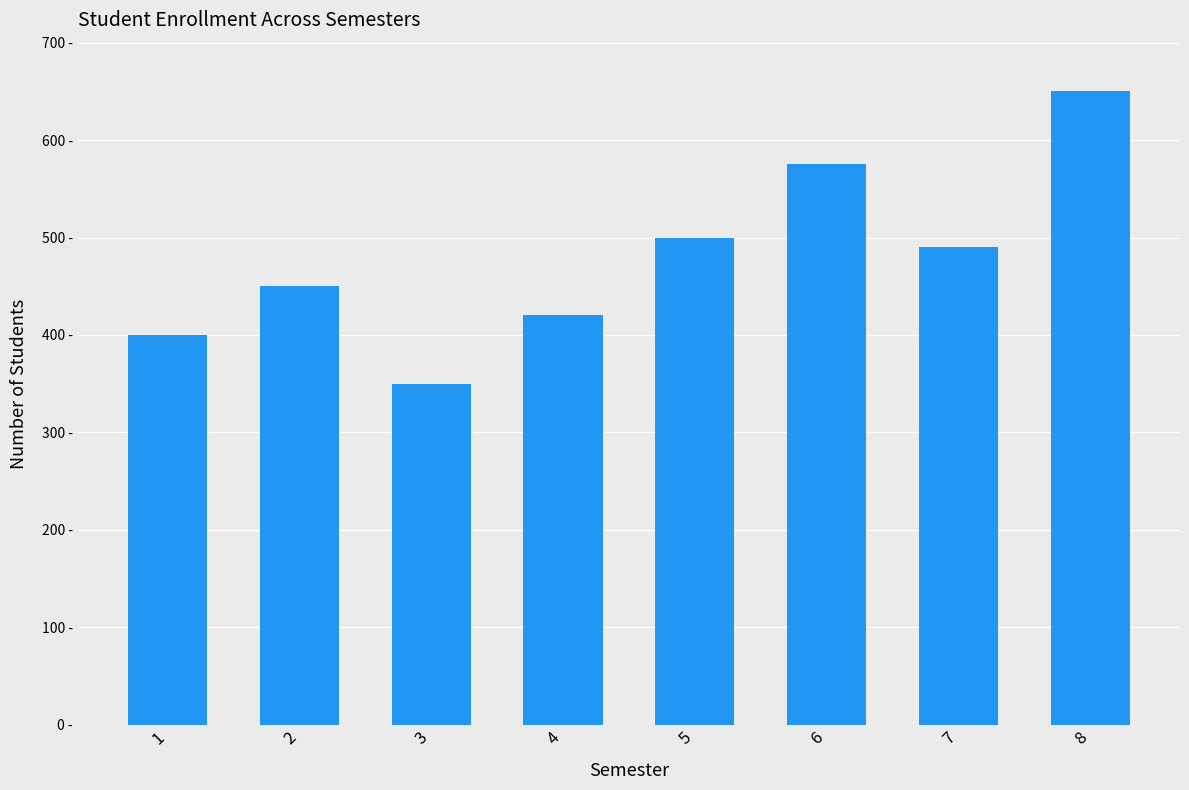

What is the approximate value at 2?

450